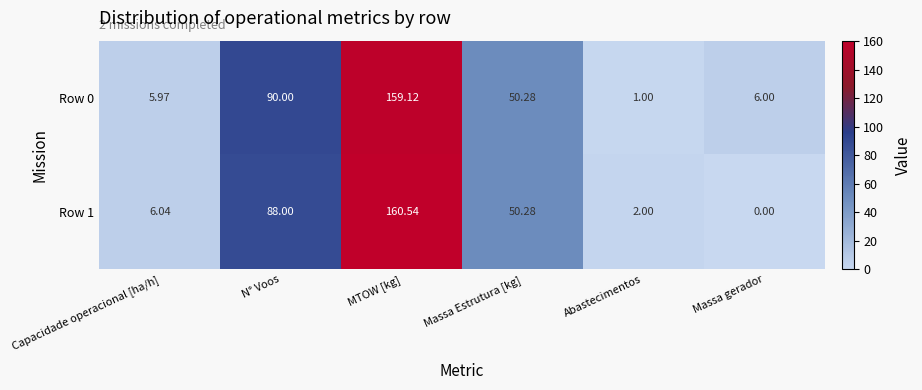

Where does the Row 0 series first go above 50?

N° Voos